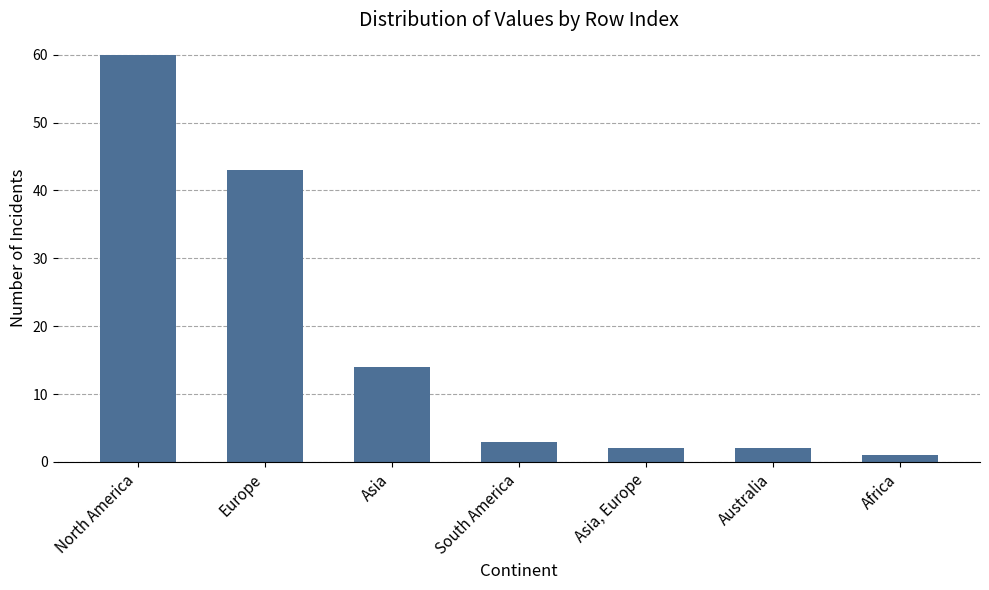

What value does the data have at North America, to the nearest 5?

60